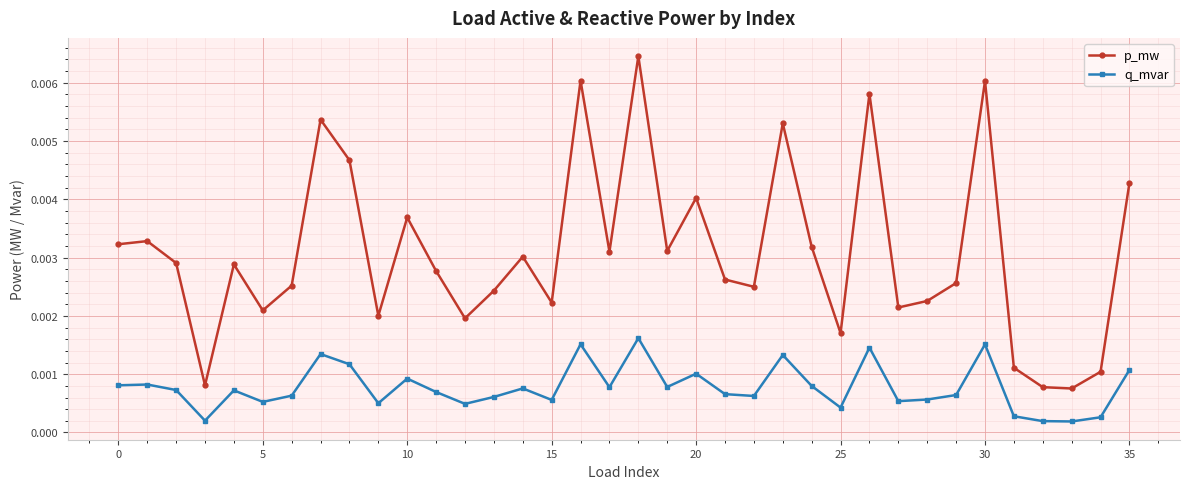

How many p_mw values are between 0 and 1?

36